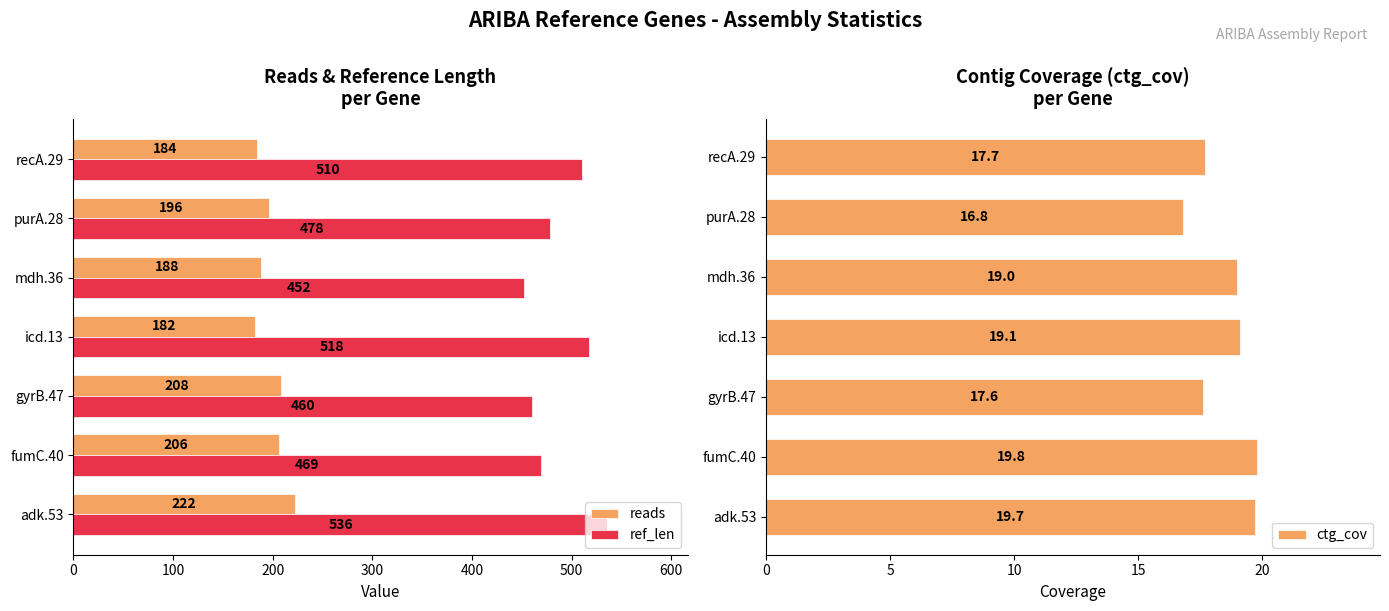

What is the difference between the maximum and minimum values in the ref_len series?

84